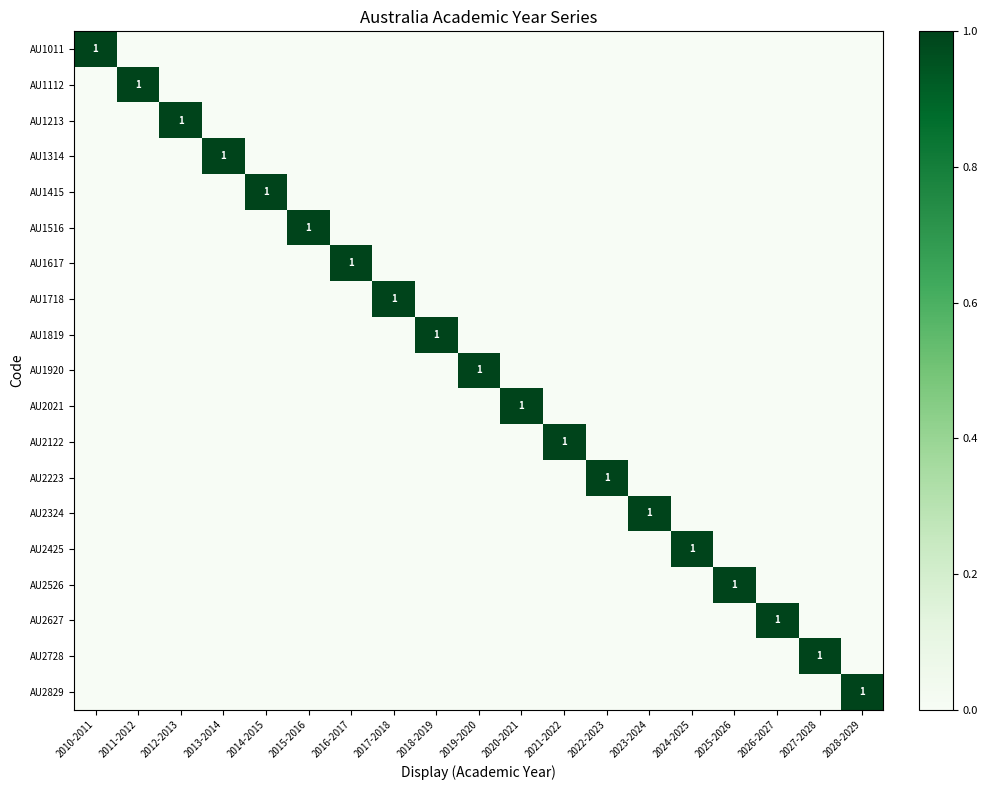

Between 2019-2020 and 2026-2027, which is larger?

2019-2020